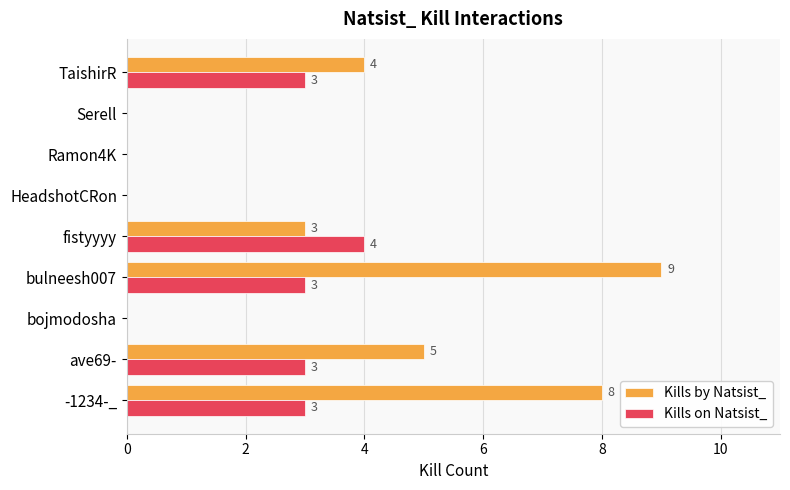

Which category has the highest value across all series?

bulneesh007